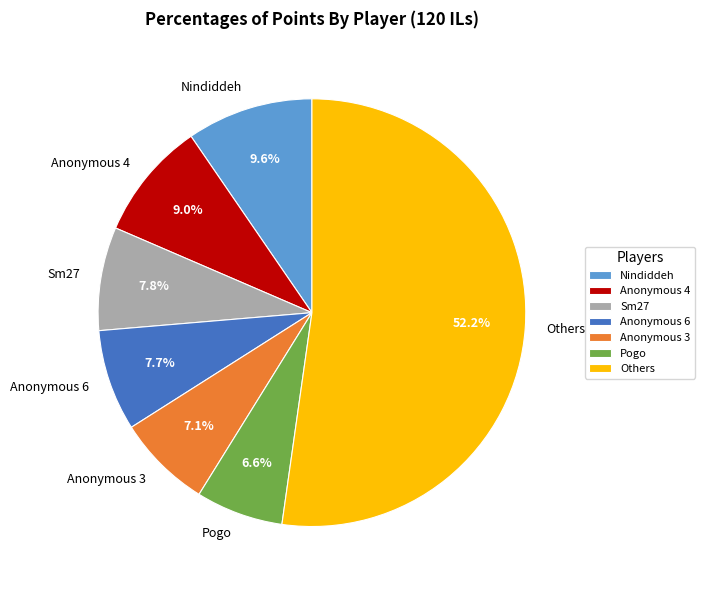

Which slice is the largest?

Others